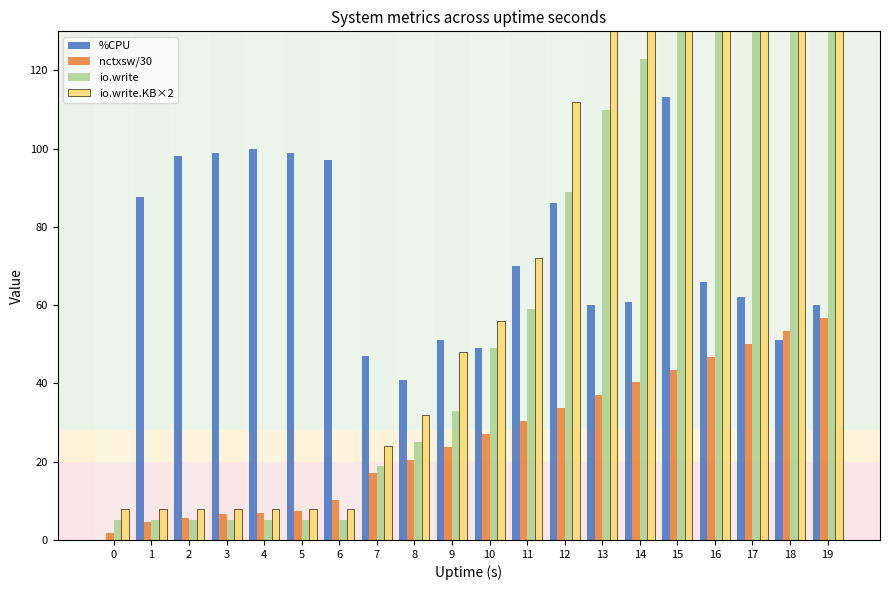

Reading left to right, extract all data points from this chart.

%CPU: 0=0.0	1=87.7	2=98.1	3=99.0	4=100.0	5=98.9	6=97.0	7=47.0	8=41.0	9=51.0	10=49.0	11=70.0	12=86.0	13=60.0	14=60.9	15=113.1	16=66.0	17=62.0	18=51.0	19=60.0
nctxsw/30: 0=1.8	1=4.5	2=5.7	3=6.5	4=6.8	5=7.4	6=10.3	7=17.2	8=20.5	9=23.8	10=27.1	11=30.4	12=33.7	13=37.0	14=40.3	15=43.6	16=46.9	17=50.2	18=53.4	19=56.7
io.write: 0=5.0	1=5.0	2=5.0	3=5.0	4=5.0	5=5.0	6=5.0	7=19.0	8=25.0	9=33.0	10=49.0	11=59.0	12=89.0	13=110.0	14=123.0	15=169.0	16=214.0	17=223.0	18=245.0	19=303.0
io.write.KB×2: 0=8.0	1=8.0	2=8.0	3=8.0	4=8.0	5=8.0	6=8.0	7=24.0	8=32.0	9=48.0	10=56.0	11=72.0	12=112.0	13=136.0	14=160.0	15=248.0	16=328.0	17=336.0	18=360.0	19=416.0